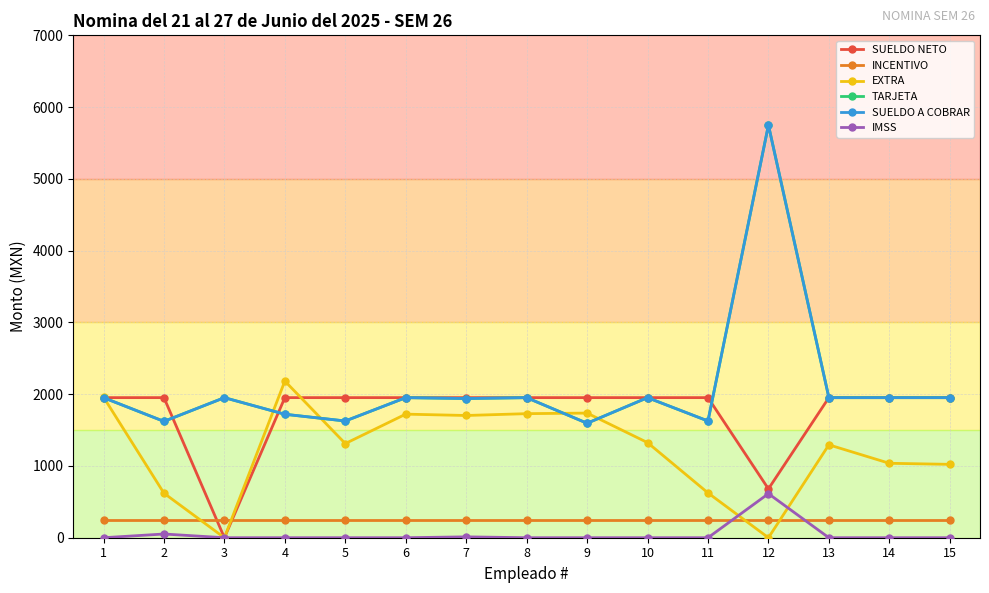

Reading right to left, what are all the values shown in this chart?

SUELDO NETO: 15=1952.0	14=1952.0	13=1952.0	12=680.5	11=1952.0	10=1952.0	9=1952.0	8=1952.0	7=1952.0	6=1952.0	5=1952.0	4=1952.0	3=0.0	2=1952.0	1=1952.0
INCENTIVO: 15=250.0	14=250.0	13=250.0	12=250.0	11=250.0	10=250.0	9=250.0	8=250.0	7=250.0	6=250.0	5=250.0	4=250.0	3=250.0	2=250.0	1=250.0
EXTRA: 15=1022.4	14=1037.2	13=1294.4	12=0.0	11=624.4	10=1325.3	9=1736.6	8=1728.6	7=1703.1	6=1721.9	5=1311.9	4=2182.9	3=0.0	2=620.4	1=1959.1
TARJETA: 15=1951.6	14=1951.6	13=1951.6	12=5749.1	11=1626.3	10=1951.6	9=1595.0	8=1951.6	7=1939.5	6=1951.6	5=1626.3	4=1720.2	3=1951.6	2=1621.1	1=1951.6
SUELDO A COBRAR: 15=1951.6	14=1951.6	13=1951.6	12=5749.1	11=1626.3	10=1951.6	9=1595.0	8=1951.6	7=1939.5	6=1951.6	5=1626.3	4=1720.2	3=1951.6	2=1621.1	1=1951.6
IMSS: 15=0.0	14=0.0	13=0.0	12=613.9	11=0.0	10=0.0	9=0.0	8=0.0	7=12.1	6=0.0	5=0.0	4=0.0	3=0.0	2=51.7	1=0.0